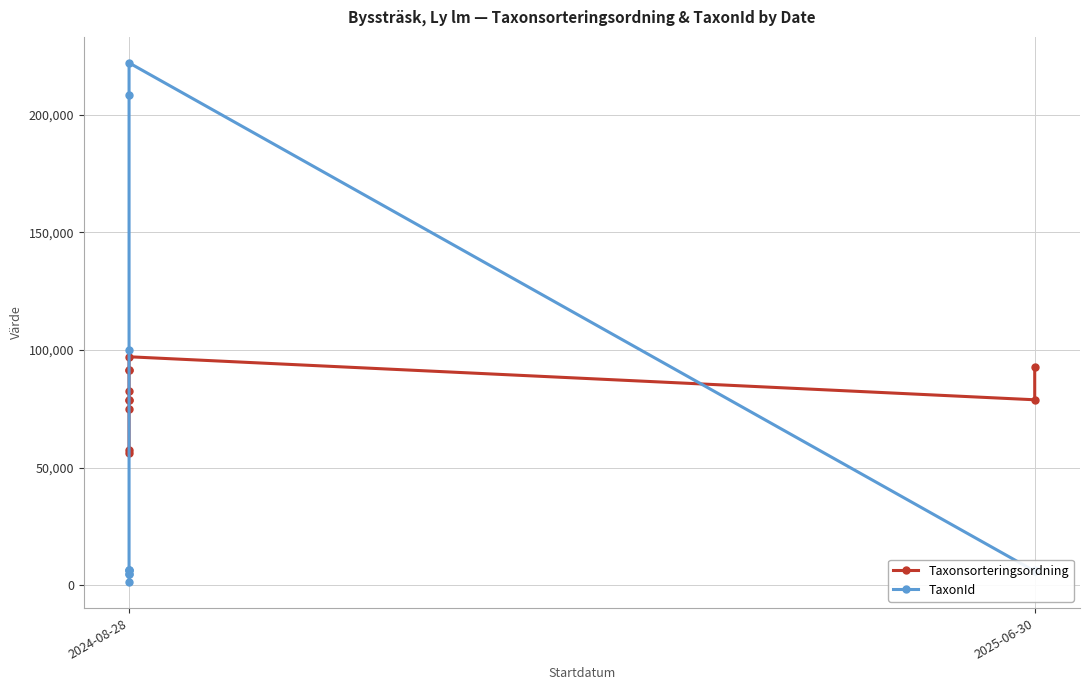

Rank the series by their average value, from lowest to highest.

TaxonId, Taxonsorteringsordning